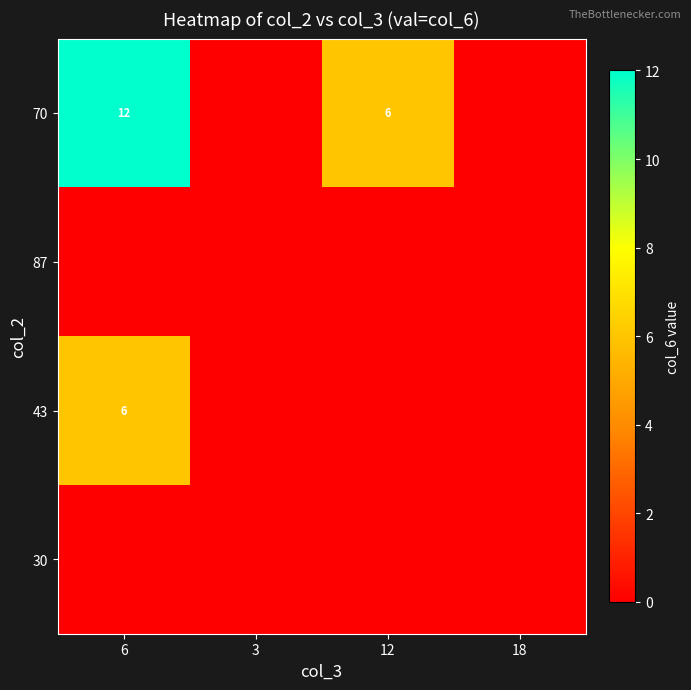

What is the spread (max minus min) of values at 12?

6